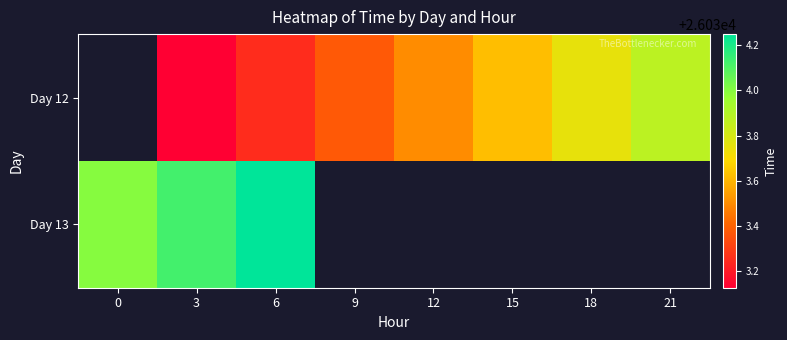

Which category has the lowest value across all series?

3